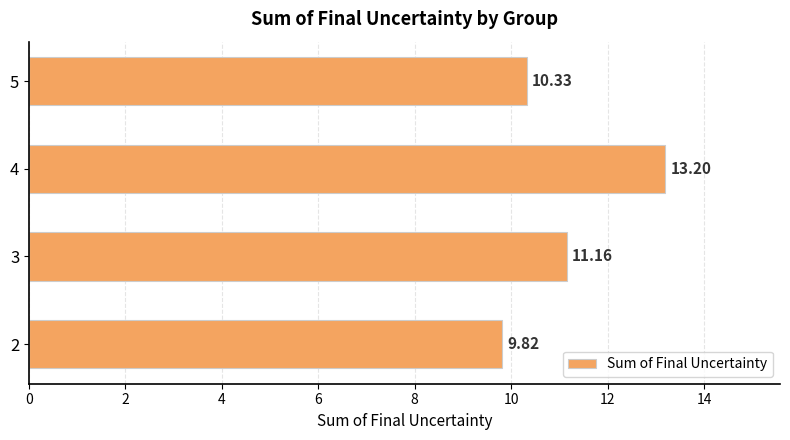

What is the difference between the maximum and minimum values?

3.4